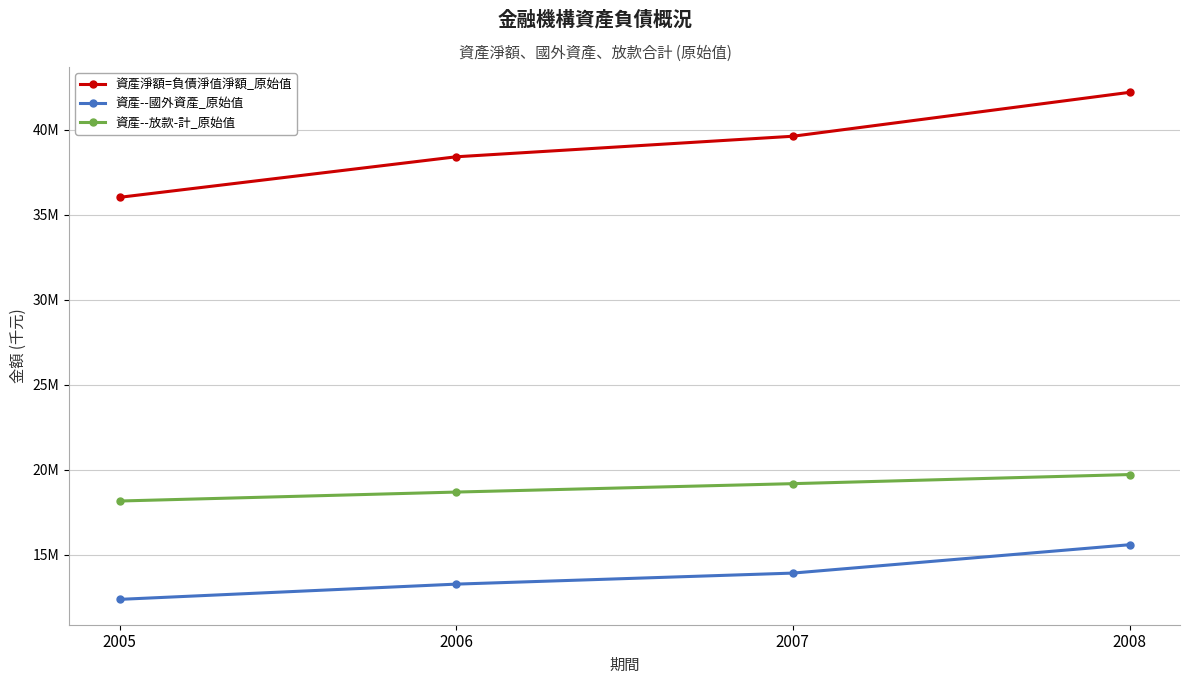

What are all the series names shown in the legend?

資產淨額=負債淨值淨額_原始值, 資產--國外資產_原始值, 資產--放款-計_原始值